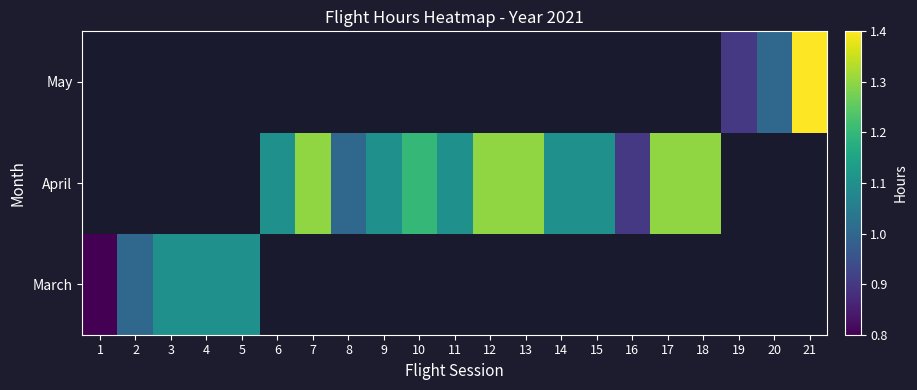

Rank the series by their maximum value, from lowest to highest.

March, April, May